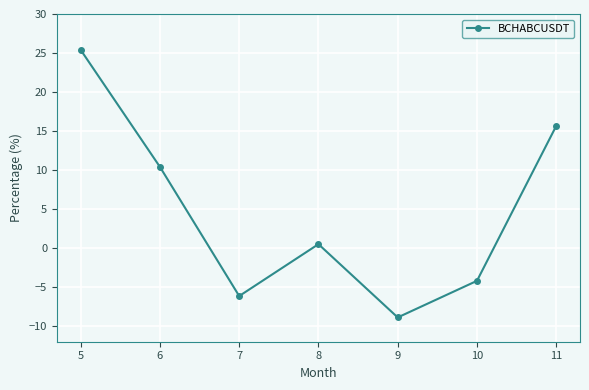

What is the value of the 7th point from the left?

15.7